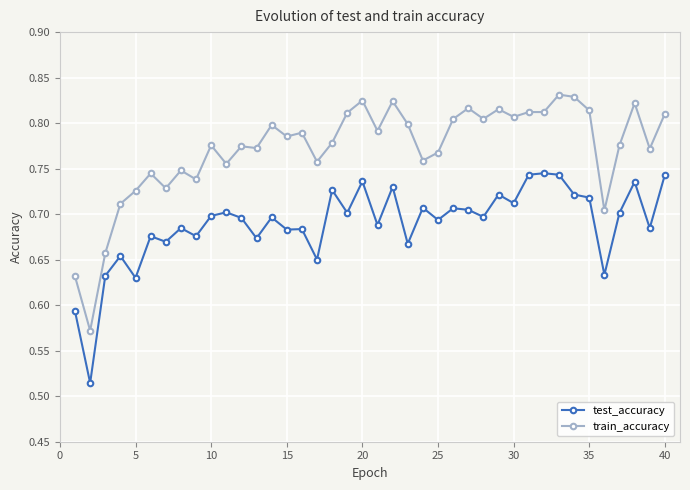

What is the sum of all test_accuracy values?

27.6